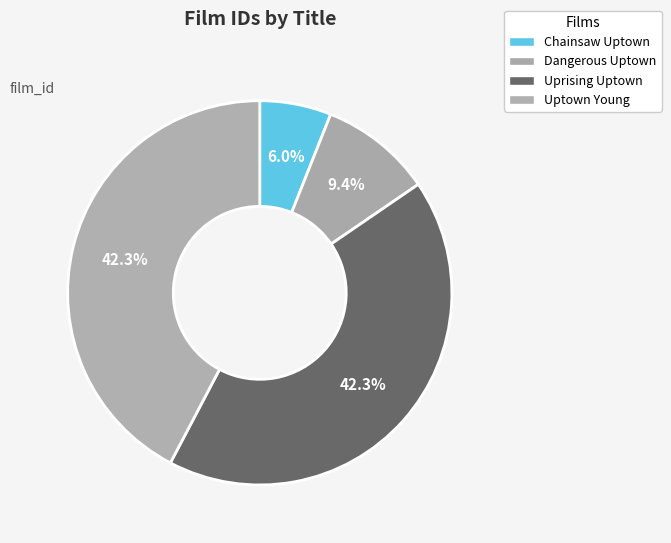

Is Uprising Uptown the majority of the pie?

No